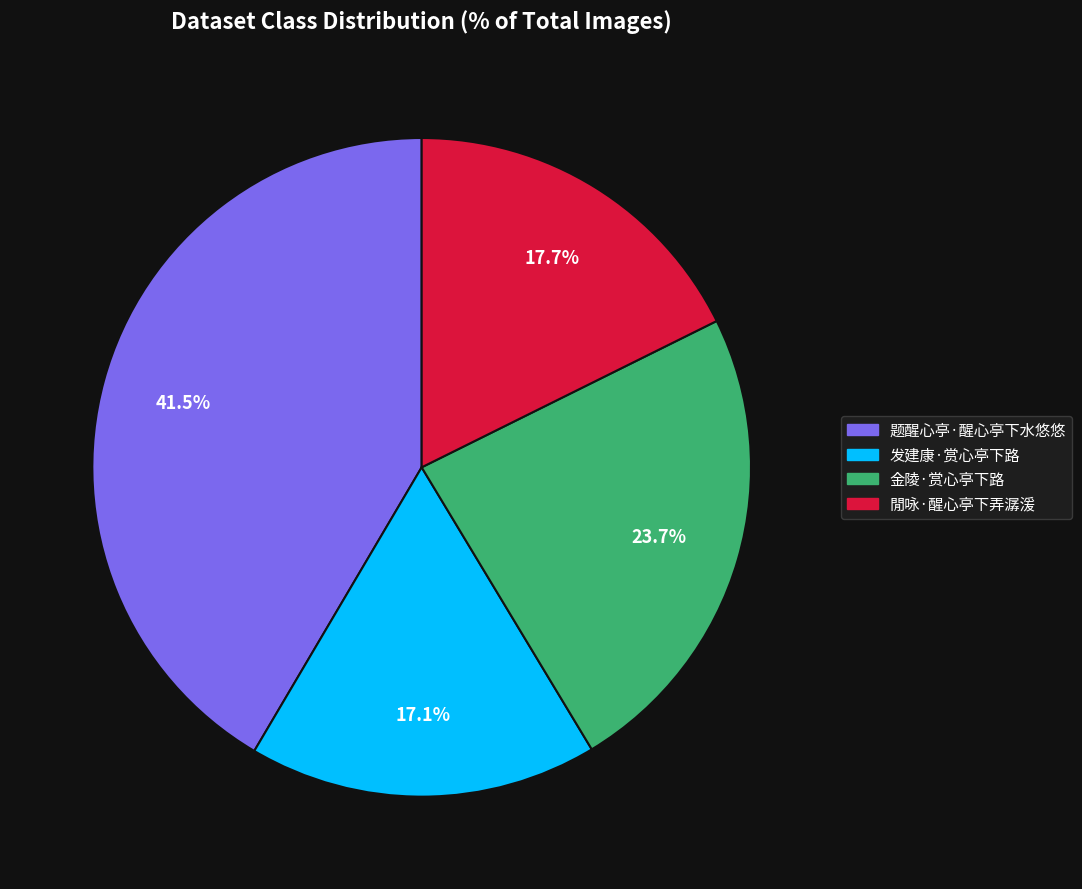

Rank the categories by value from lowest to highest.

发建康·赏心亭下路, 閒咏·醒心亭下弄潺湲, 金陵·赏心亭下路, 题醒心亭·醒心亭下水悠悠